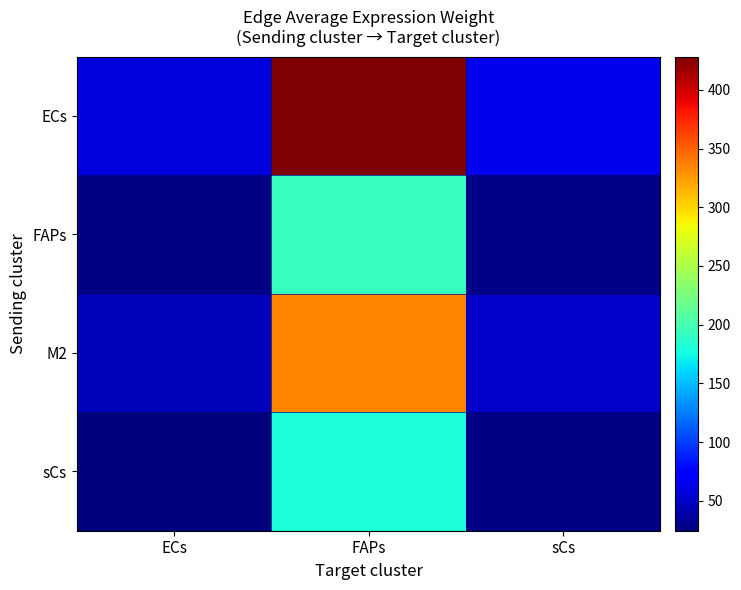

Which label corresponds to the largest value in the chart?

FAPs